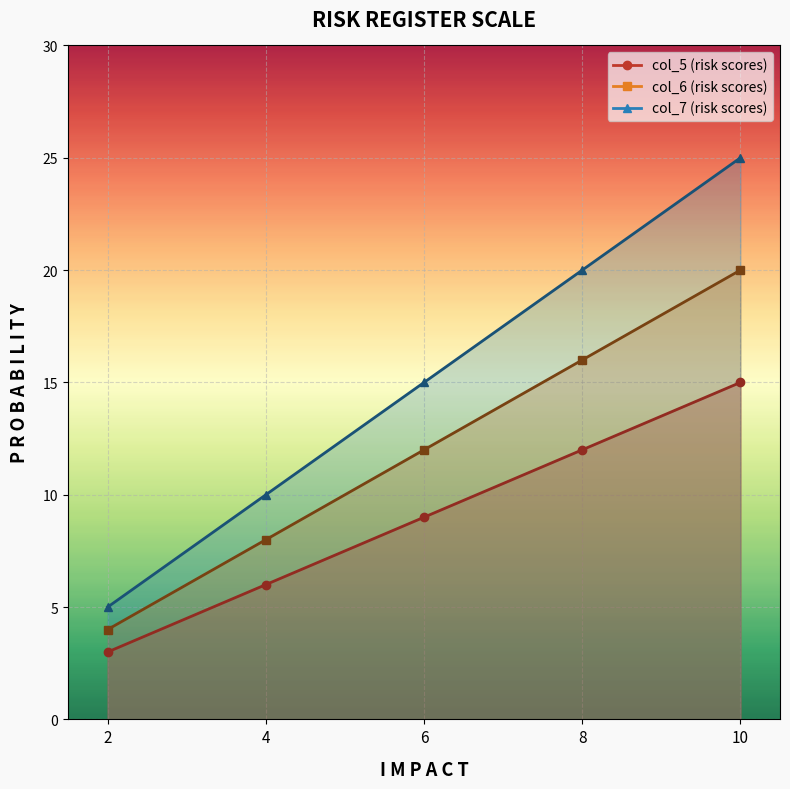

Read the col_7 value at 2.

5